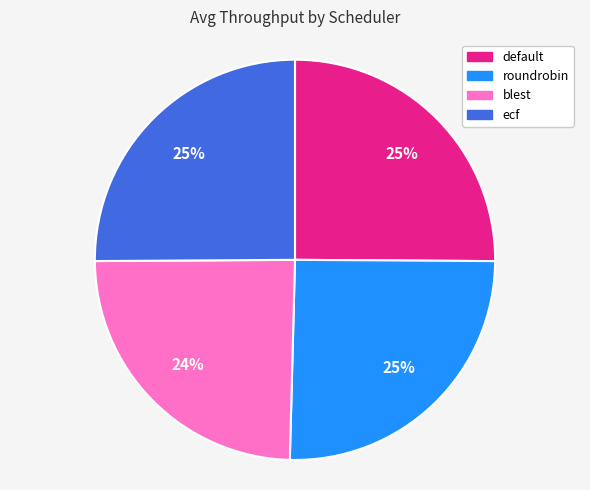

To the nearest percent, what percentage of the pie is roundrobin?

25%